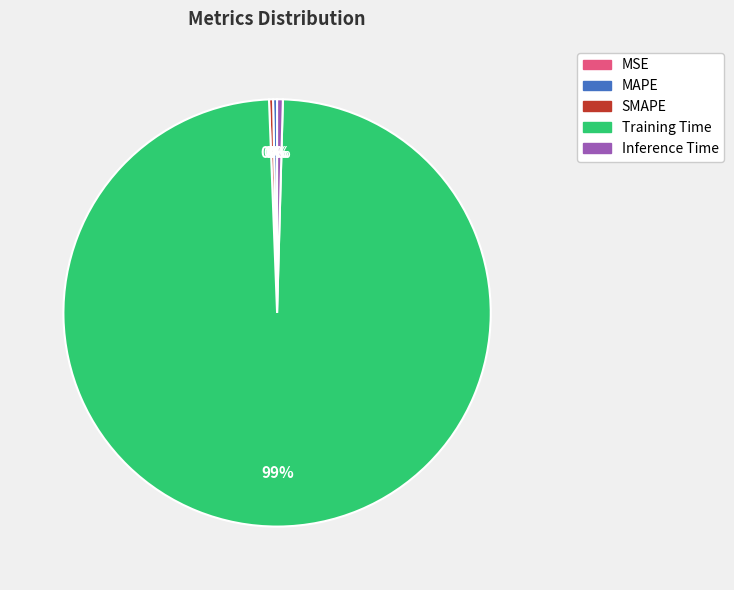

True or false: SMAPE accounts for 0% of the total.

True